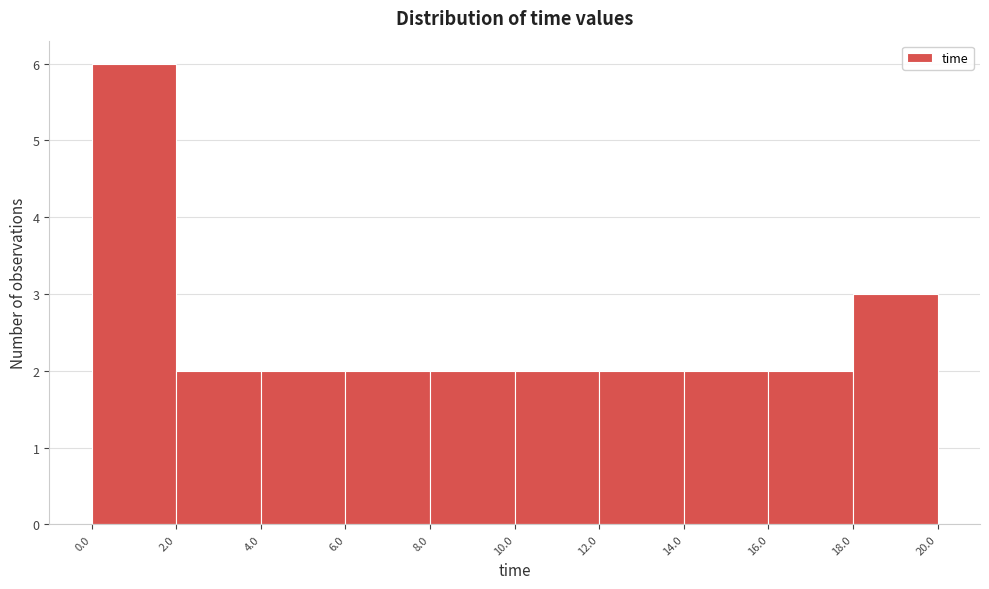

Reading left to right, transcribe this chart: for each bar, give the range it covers on the x-axis and its height. The values are not printed on the chart, so give them approximately, as read against the axis.

0.0 to 2.0: 6
2.0 to 4.0: 2
4.0 to 6.0: 2
6.0 to 8.0: 2
8.0 to 10.0: 2
10.0 to 12.0: 2
12.0 to 14.0: 2
14.0 to 16.0: 2
16.0 to 18.0: 2
18.0 to 20.0: 3